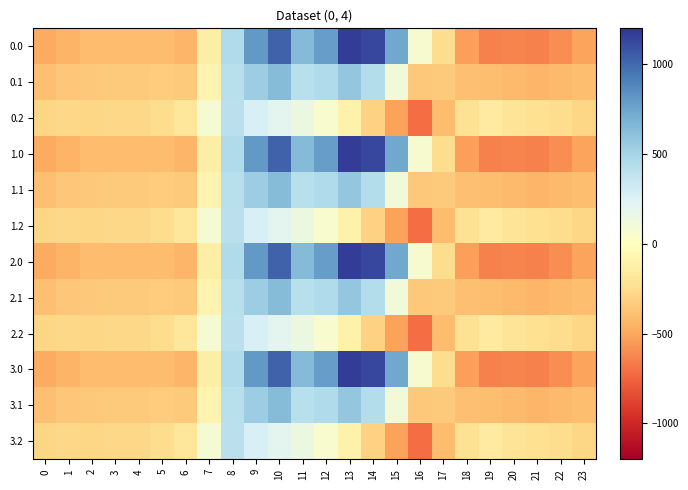

Between 4 and 14, which is larger?

14